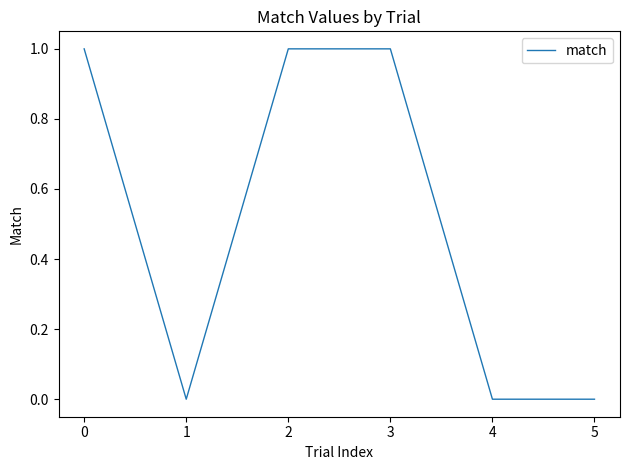

Reading left to right, list all the values displayed in this chart.

1	0	1	1	0	0